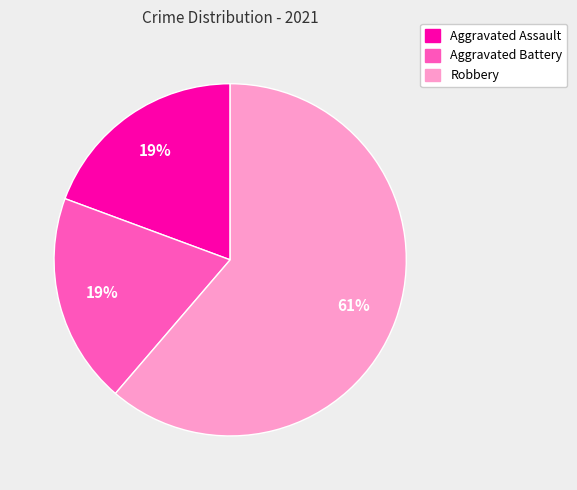

To the nearest percent, what percentage of the pie is Aggravated Battery?

19%